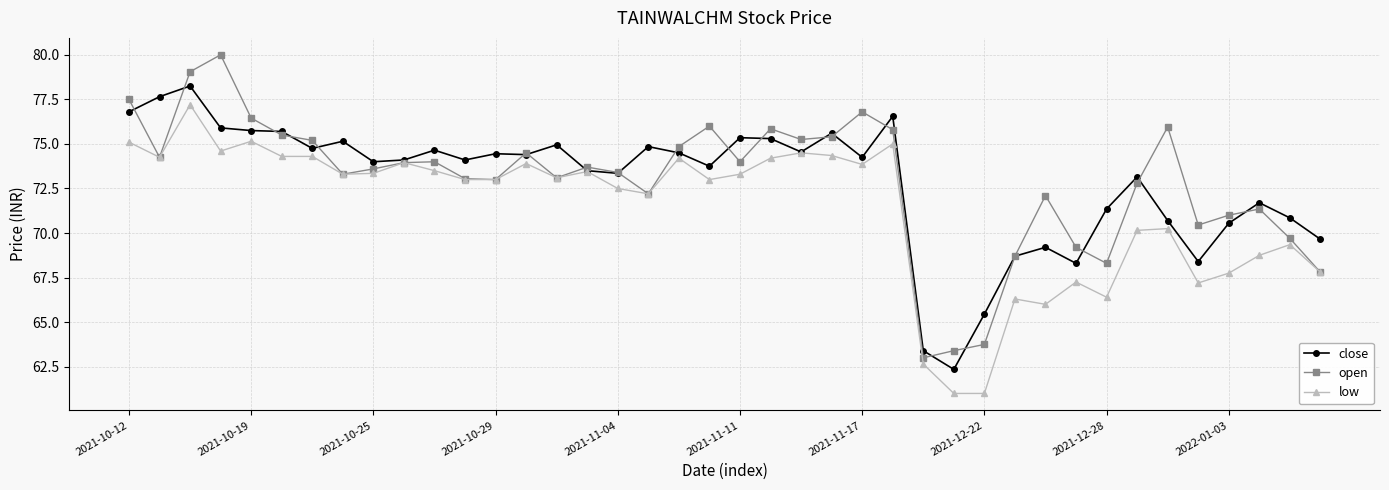

What is the value of the close point at the 15th from the left?

75.0